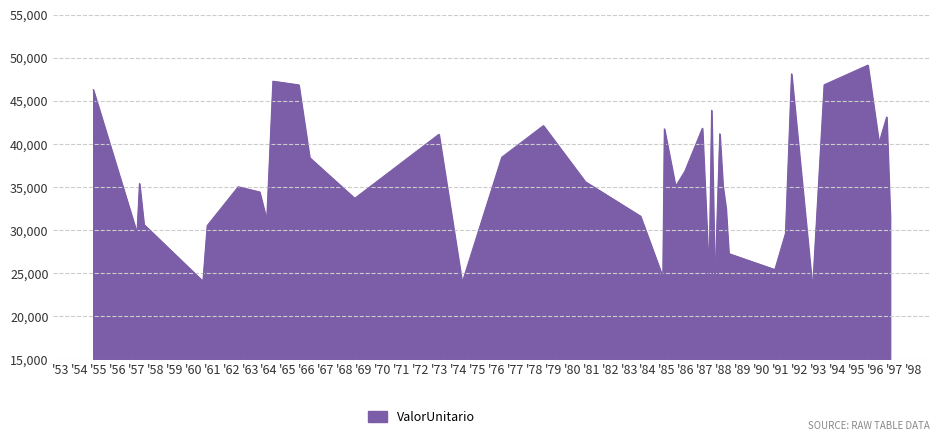

What is the maximum value shown in the chart?

49120.8